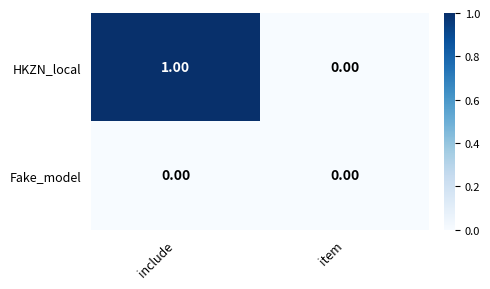

At include, list the series in order from smallest to largest.

Fake_model, HKZN_local